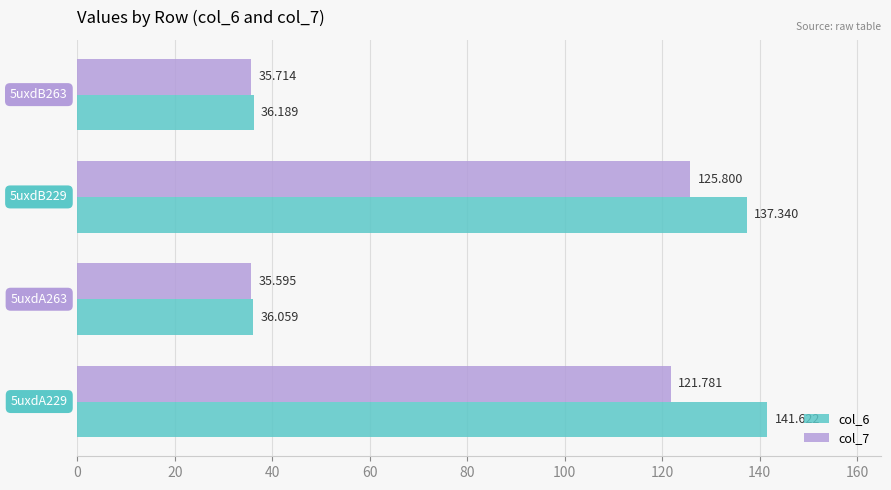

What is the difference between the maximum and minimum values in the col_6 series?

105.6